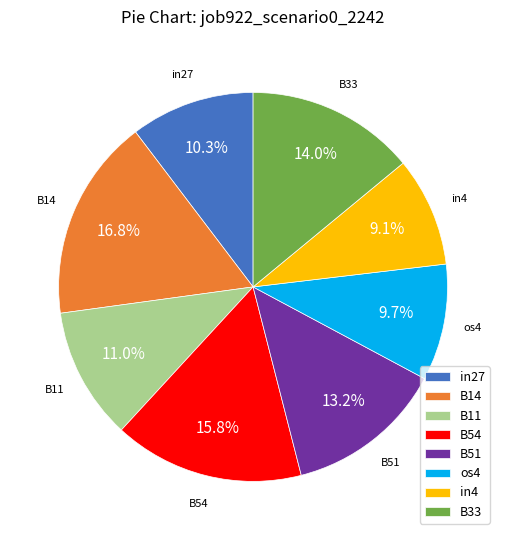

Does os4 represent more than half of the total?

No